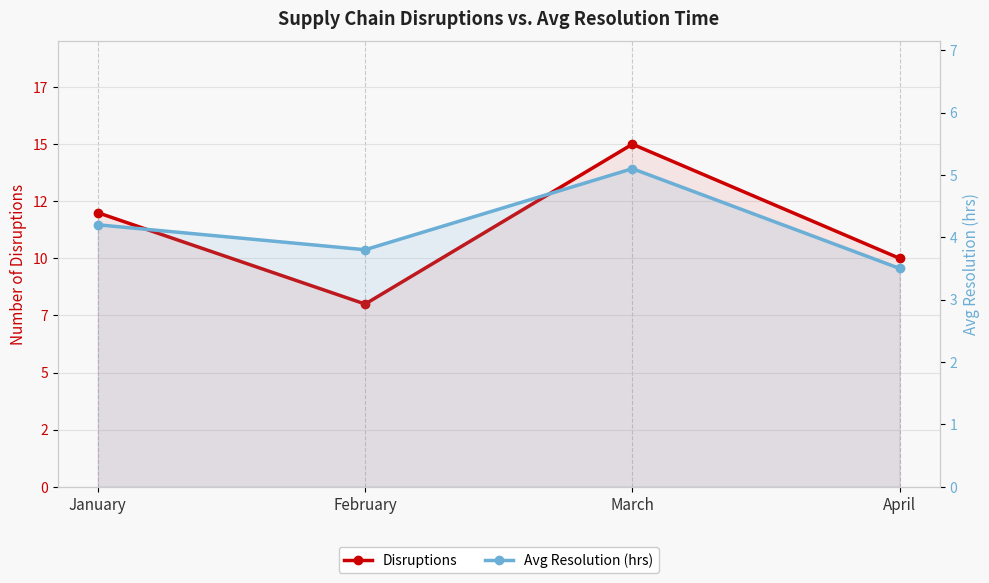

At which category is the sum across all series the highest?

March